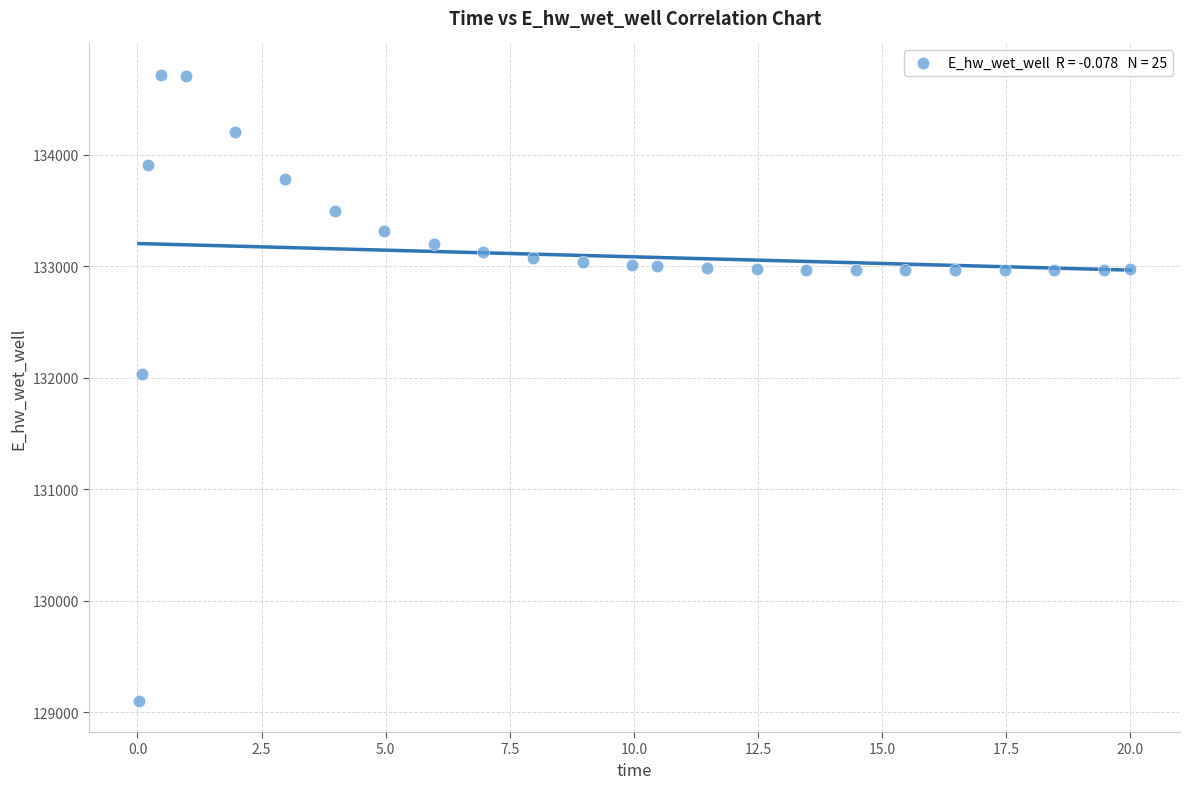

What Y value in the scatter plot is closest to 131910?

132033.2